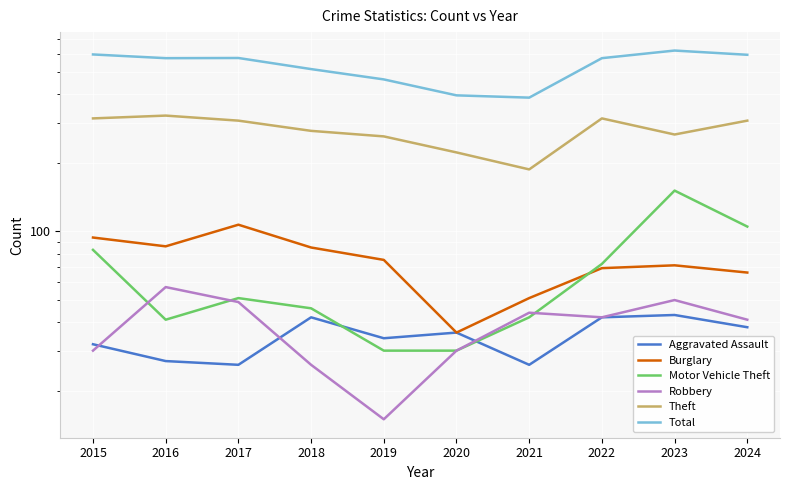

What is the value of the Total point at the 4th from the left?

515